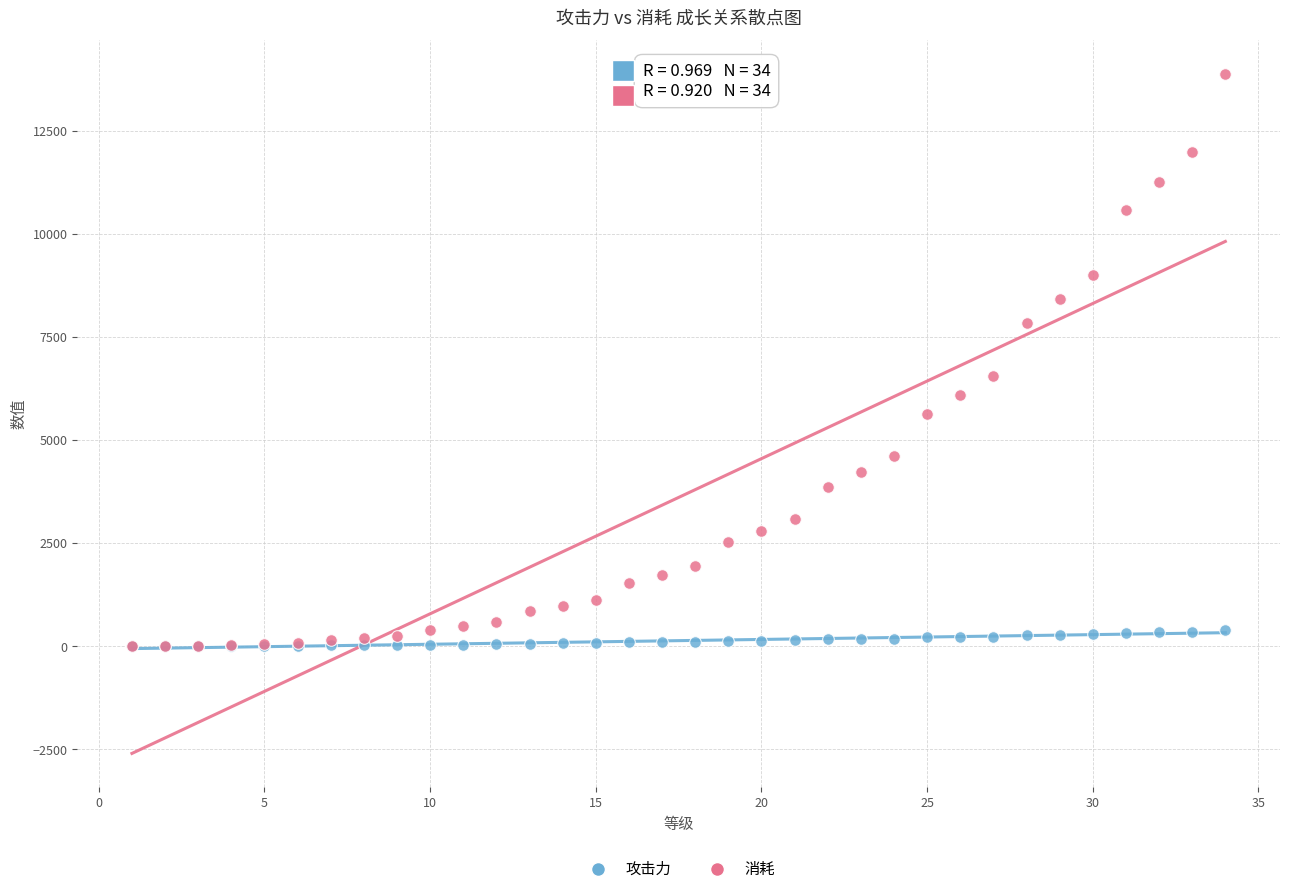

Across all series, what Y value is closest to 6936?

6561